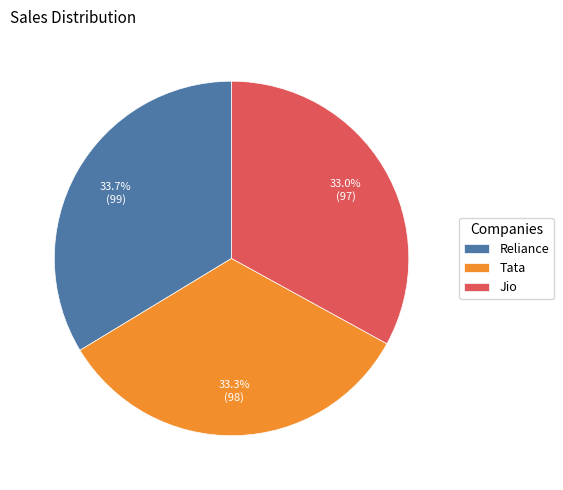

What is the ratio of the value at Reliance to the value at Jio?

1.0